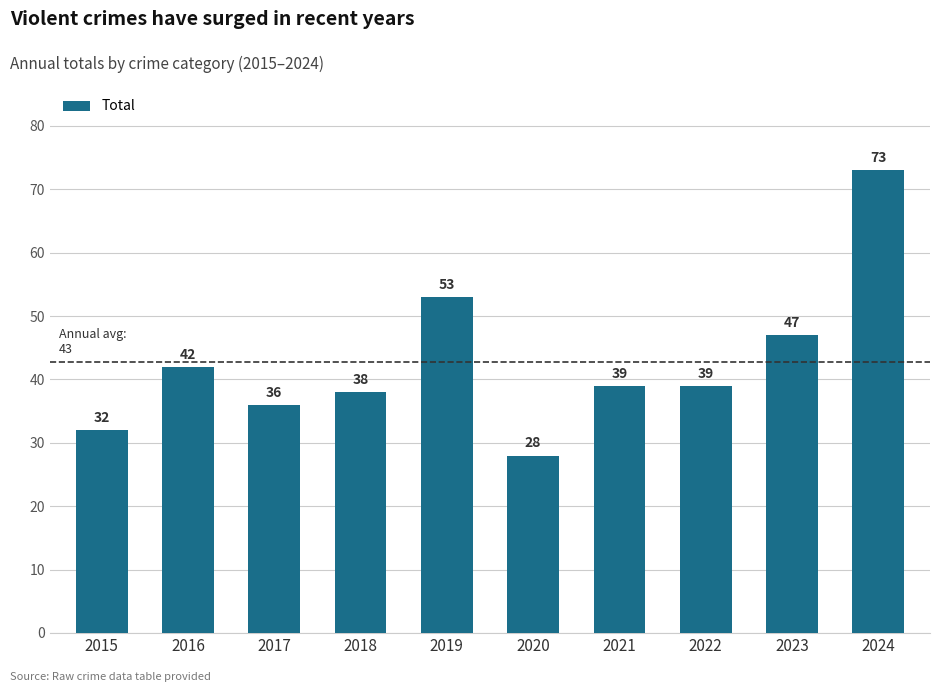

Which has a higher value, 2023 or 2016?

2023